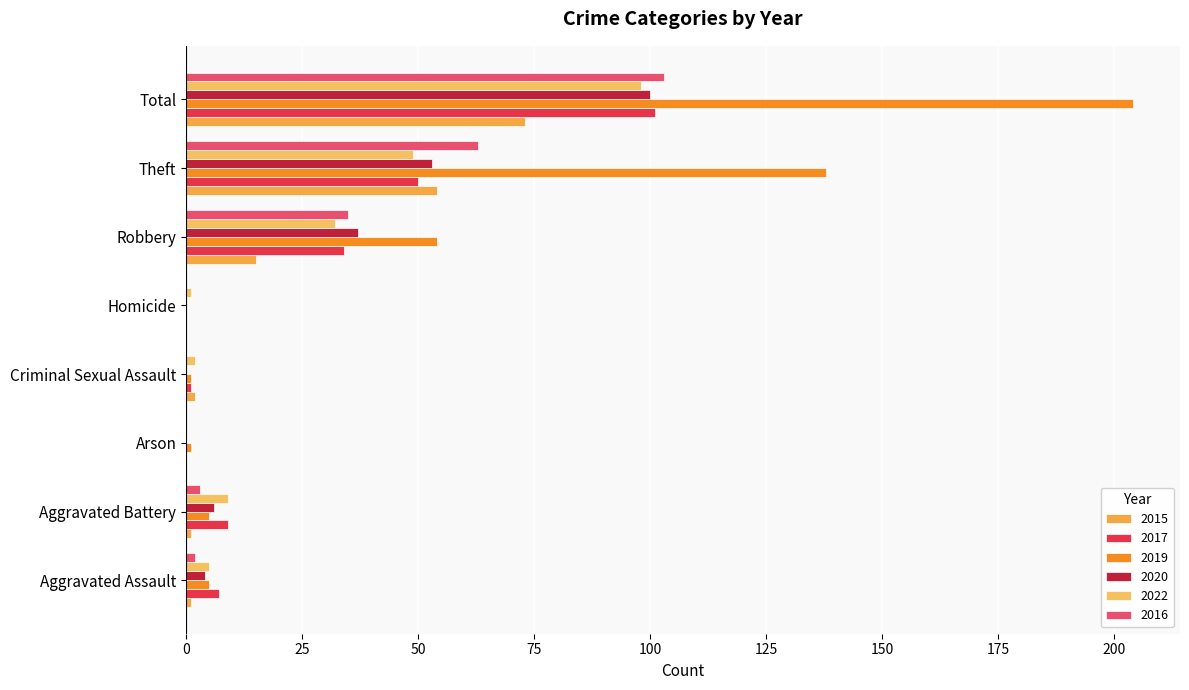

What position from the left is Aggravated Battery?

2